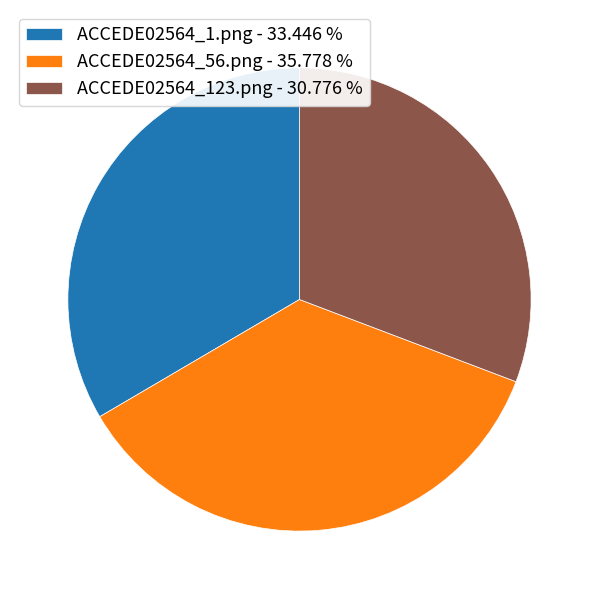

Is the sum of ACCEDE02564_56.png - 35.778 % and ACCEDE02564_123.png - 30.776 % greater than half?

Yes